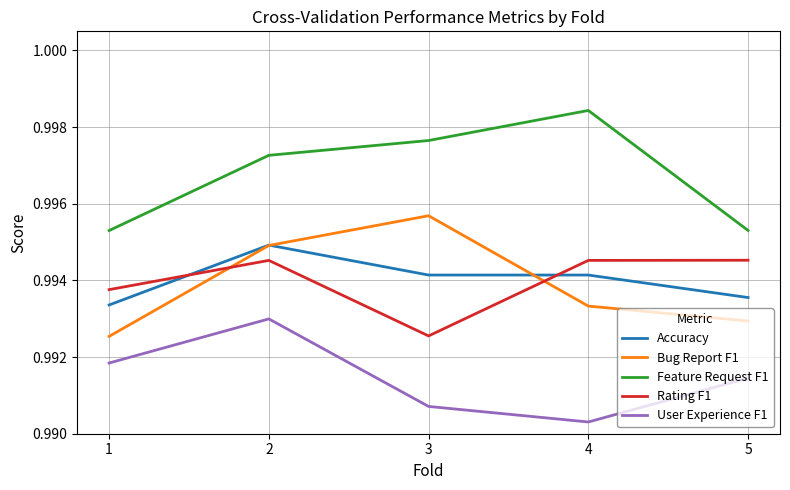

Rank the series at 3 from highest to lowest value.

Feature Request F1, Bug Report F1, Accuracy, Rating F1, User Experience F1